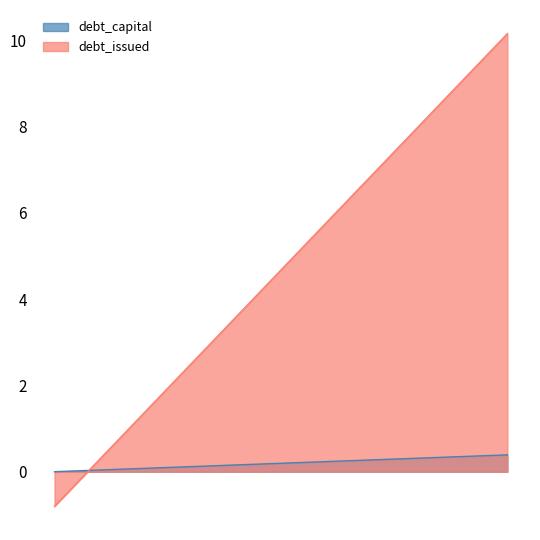

At 0.15, list the series in order from smallest to largest.

debt_capital, debt_issued